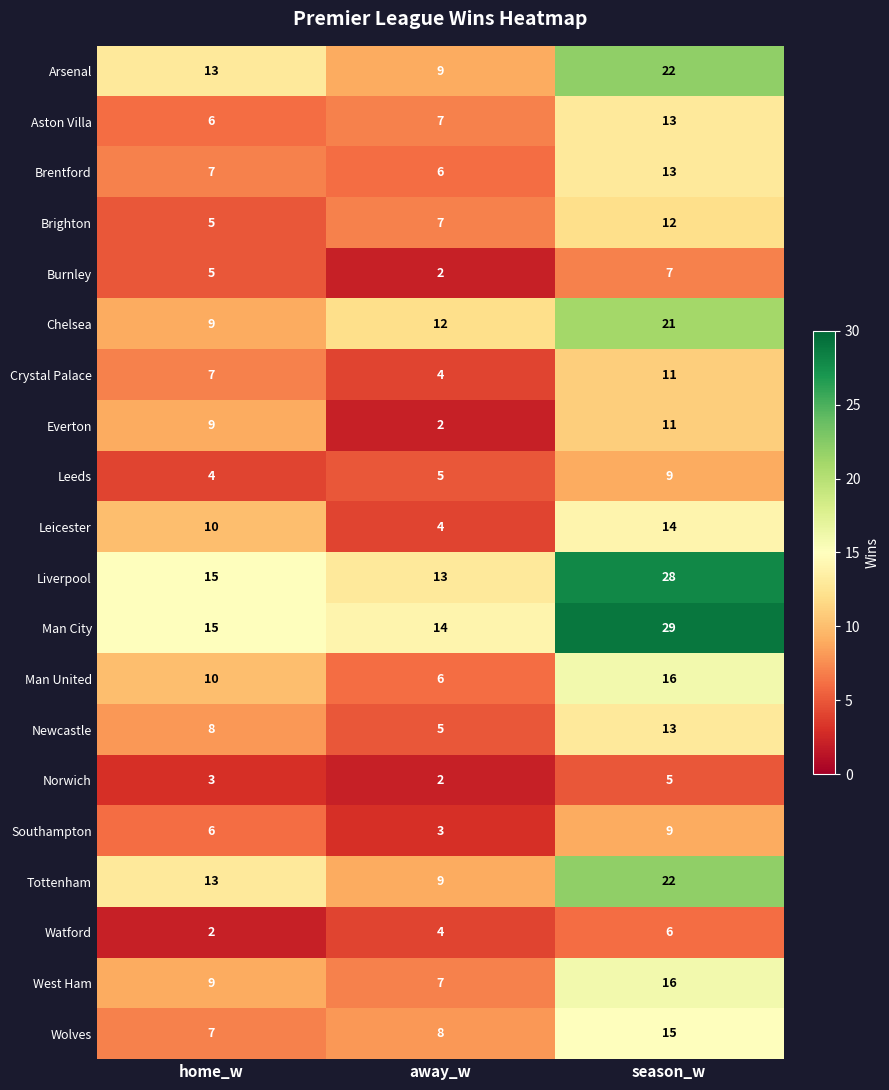

What is the spread (max minus min) of values at away_w?

12